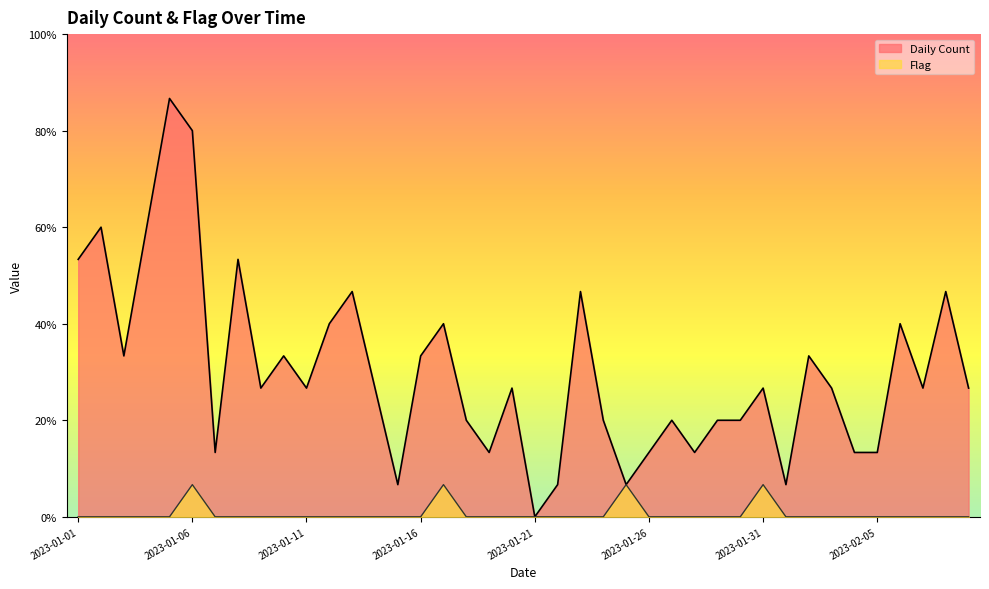

In Daily Count, how many points are lower than both neighbors (excluding endpoints)?

11